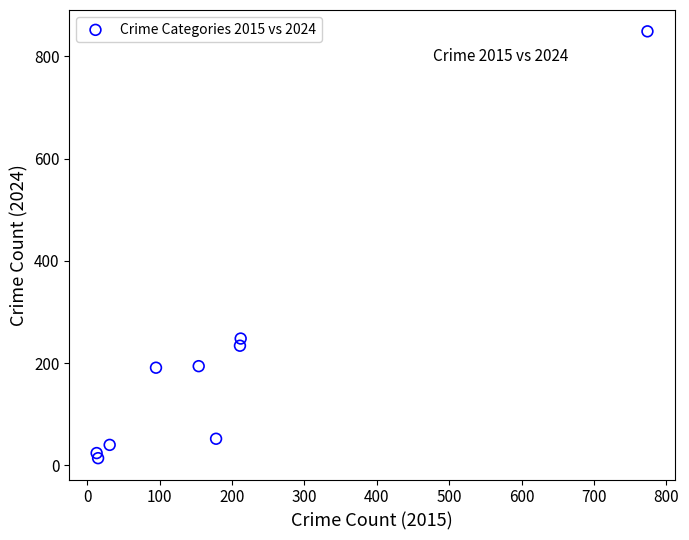

What Y value in the scatter plot is closest to 431?

248